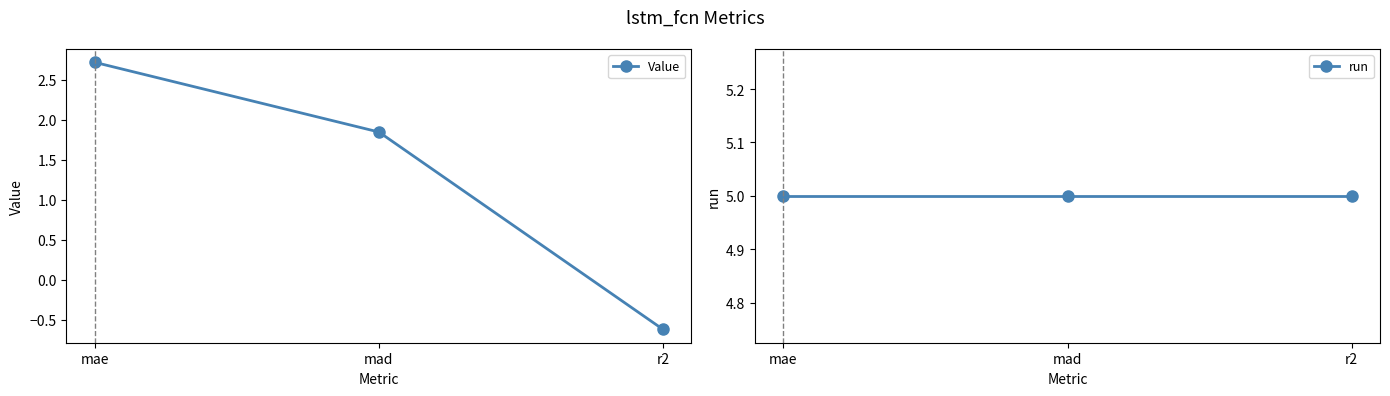

What is the label of the 1st point from the left?

mae